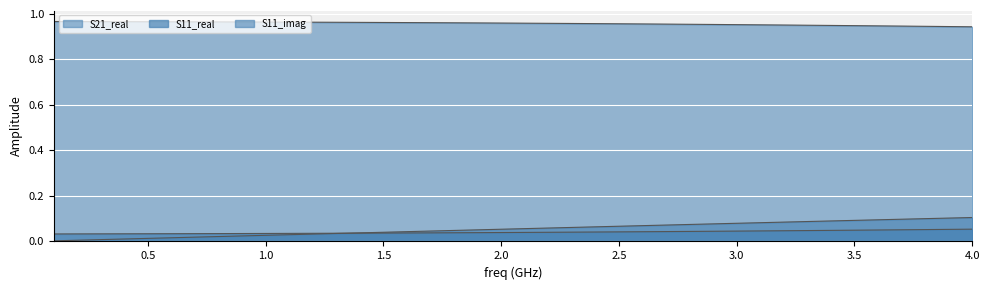

True or false: S11_real has more than 1 points higher than both neighbors.

False